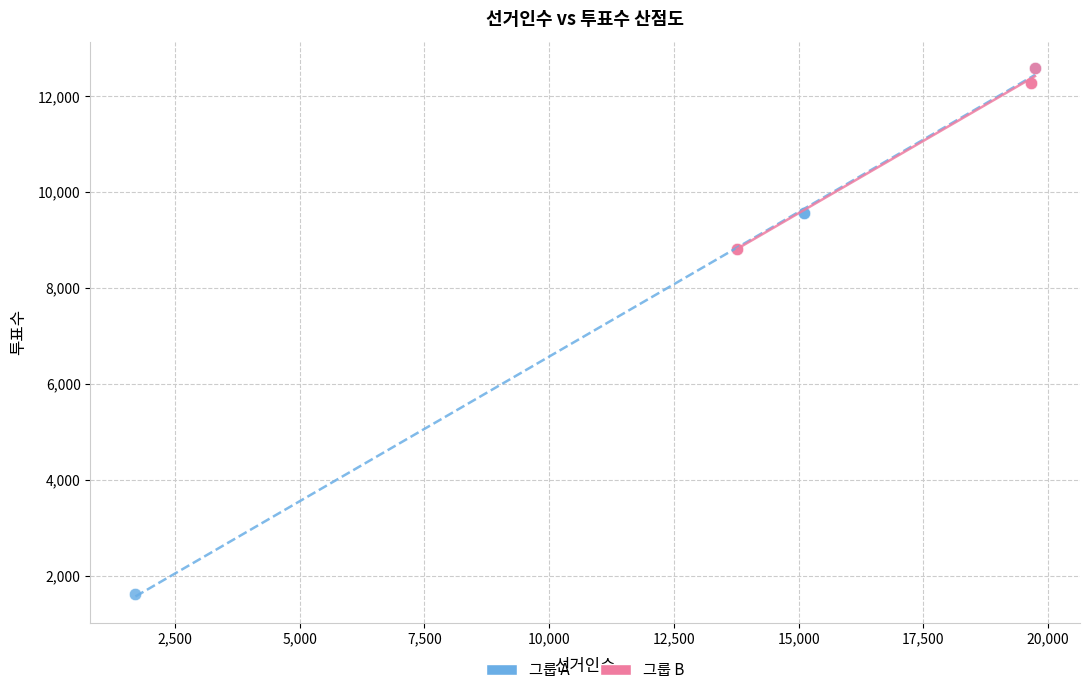

Which series has the largest Y range (max minus min)?

그룹 A